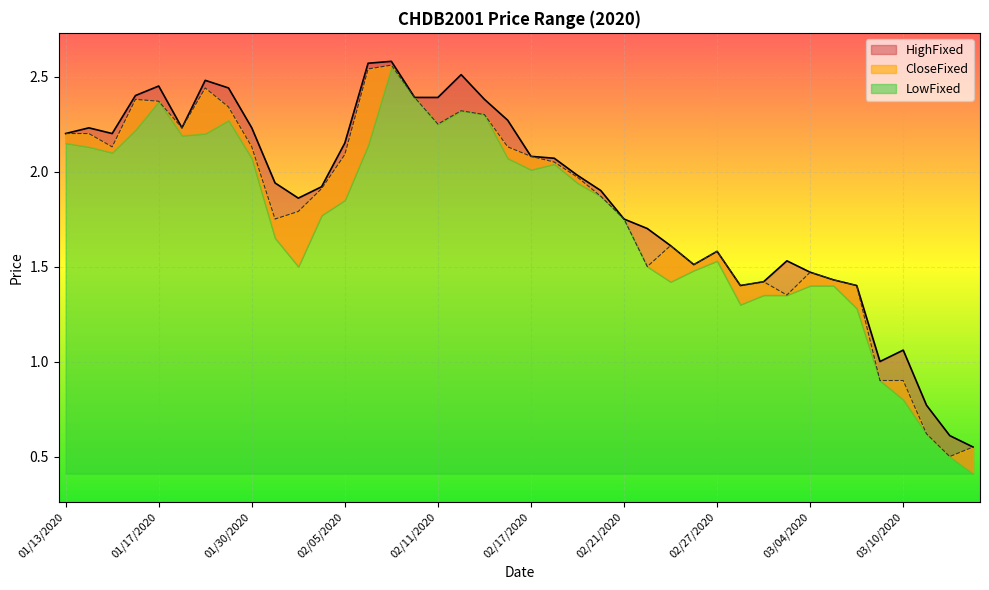

What is the difference between the second highest and second lowest values in the HighFixed series?

2.0